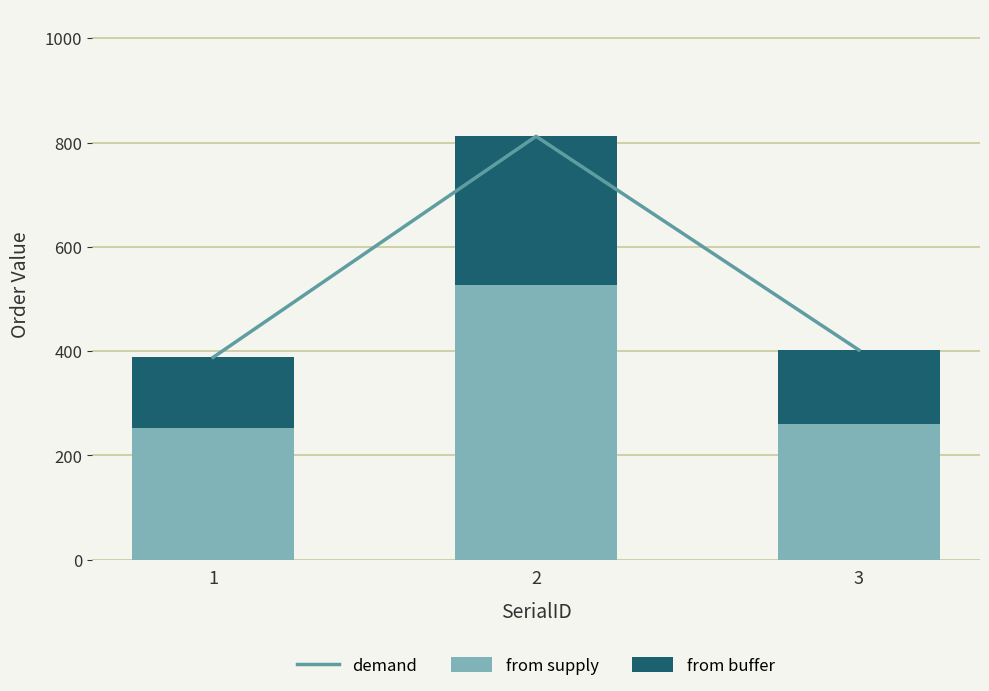

At which category is the sum across all series the highest?

2